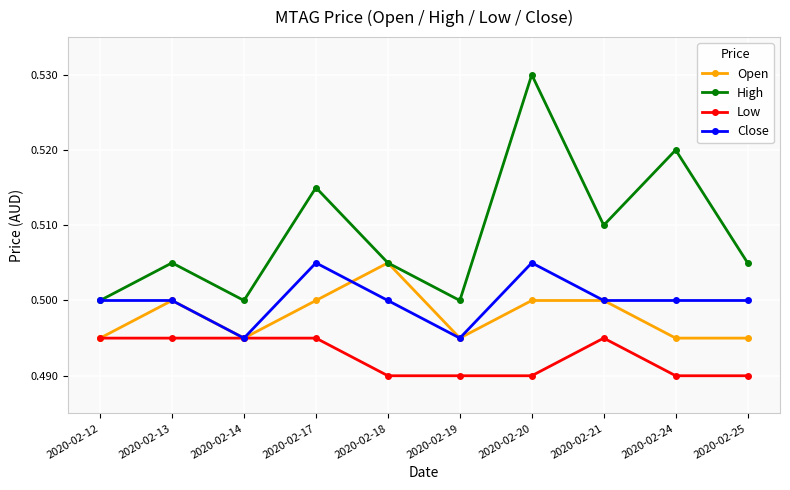

At how many categories does at least one series exceed 0?

10